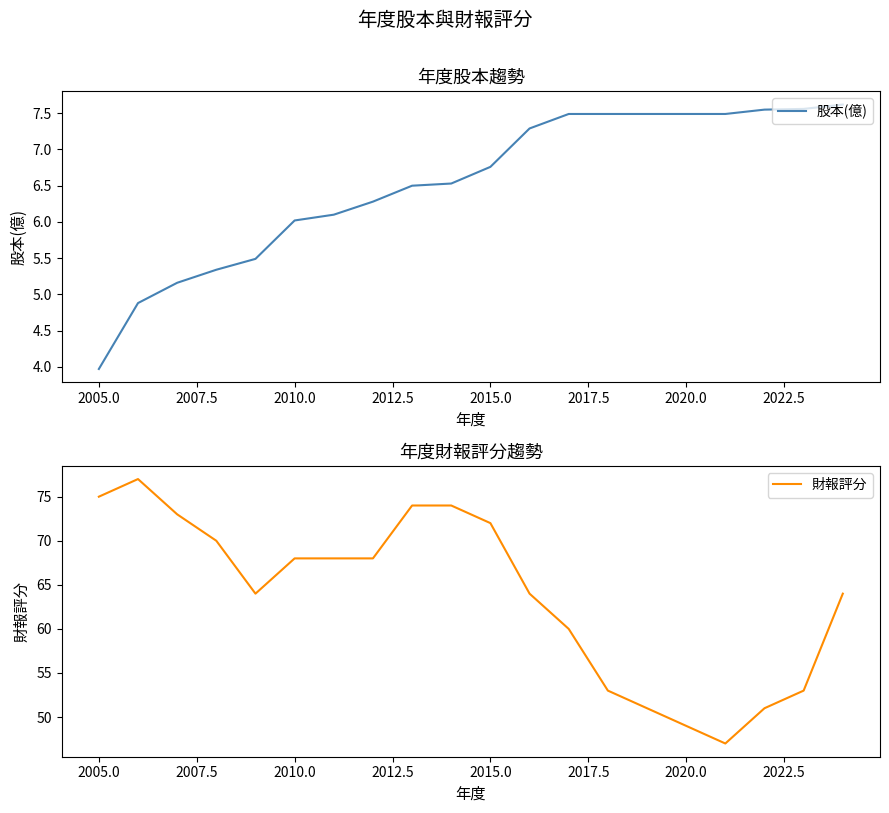

True or false: 股本(億) has more than 2 interior local peaks.

False